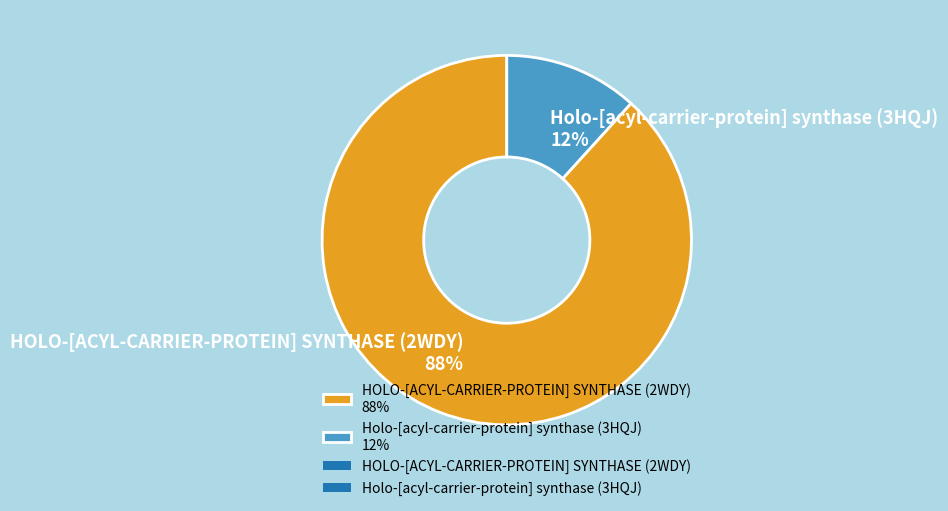

What percentage is the HOLO-[ACYL-CARRIER-PROTEIN] SYNTHASE (2WDY) slice, to the nearest percent?

88%